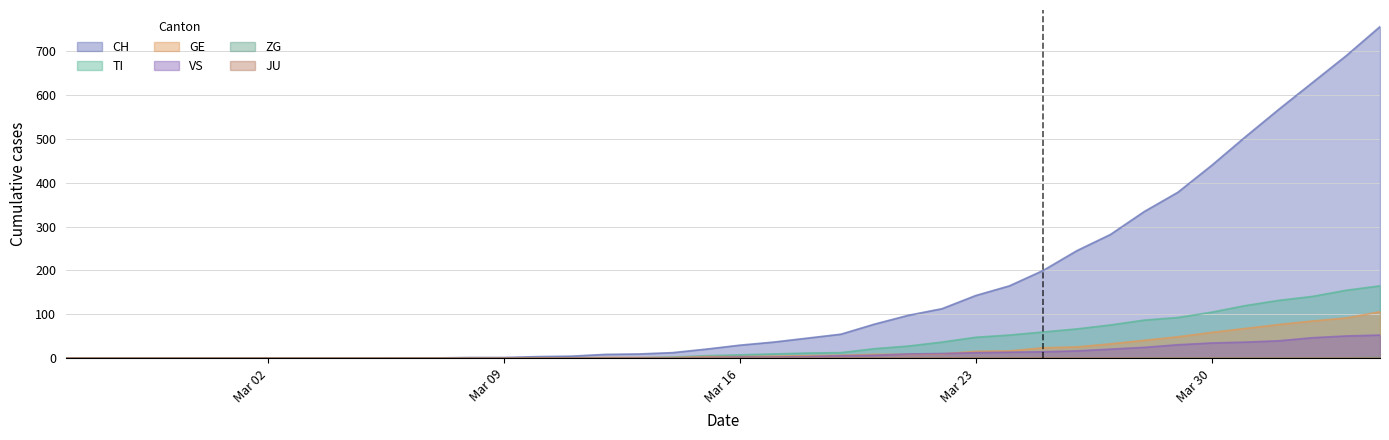

At how many categories does at least one series exceed 660?

2